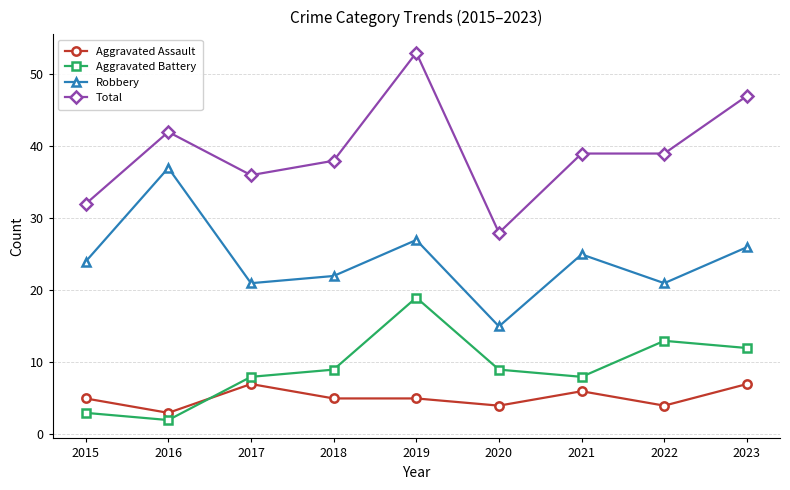

Which label corresponds to the smallest value in the chart?

2016